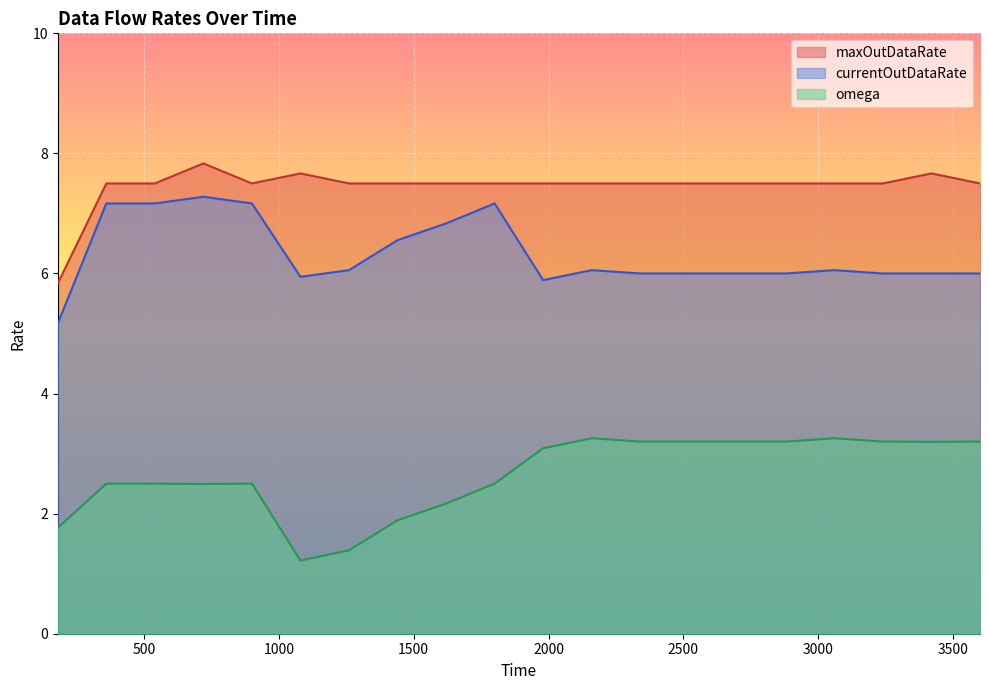

True or false: currentOutDataRate has a value of 3.1 at 1800.0.

False